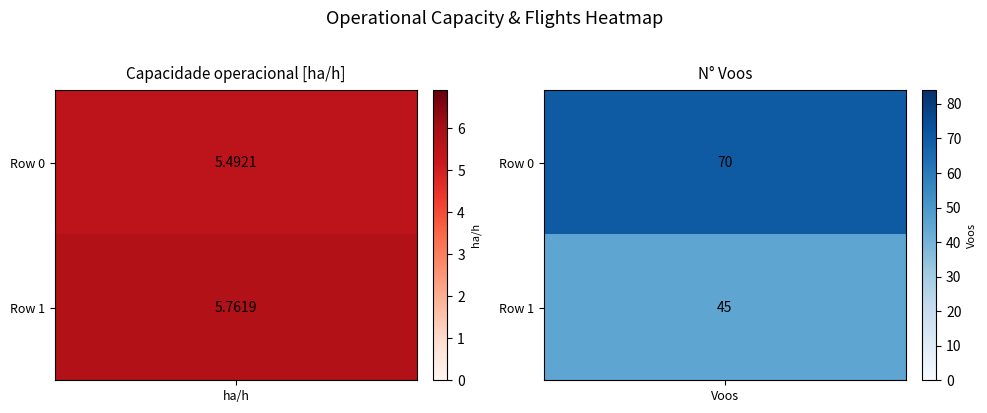

True or false: Row 1 has a value of 2.6 at 0.

False